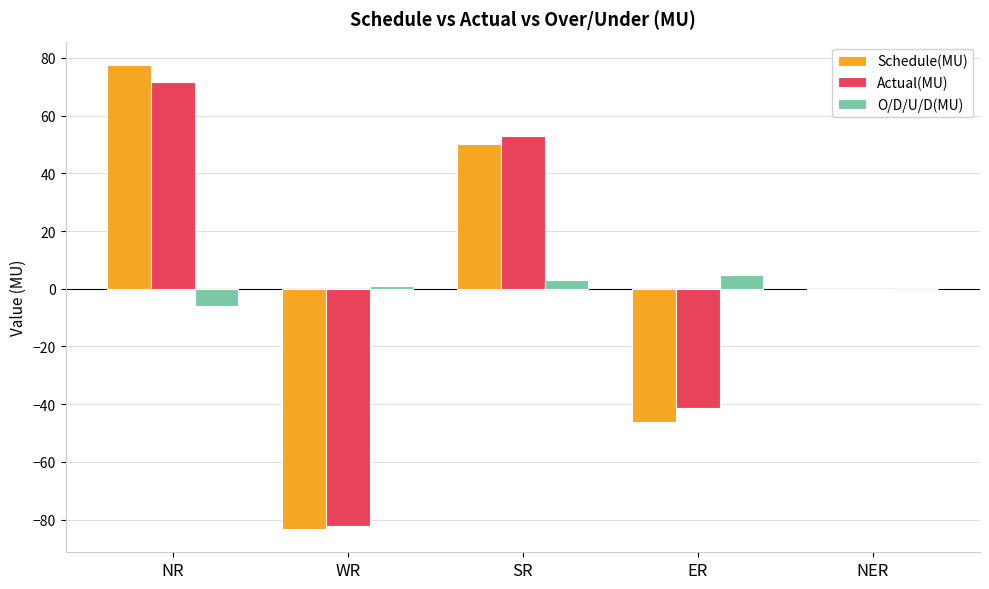

Where is Actual(MU) nearest to the value -5?

NER